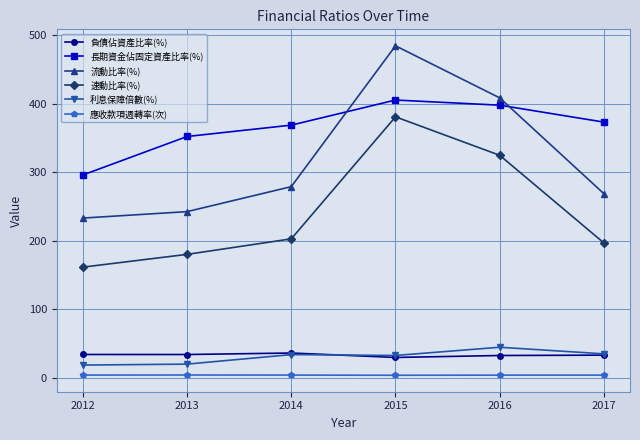

Is the value of 長期資金佔固定資產比率(%) at 2013 greater than the value of 速動比率(%) at 2015?

No